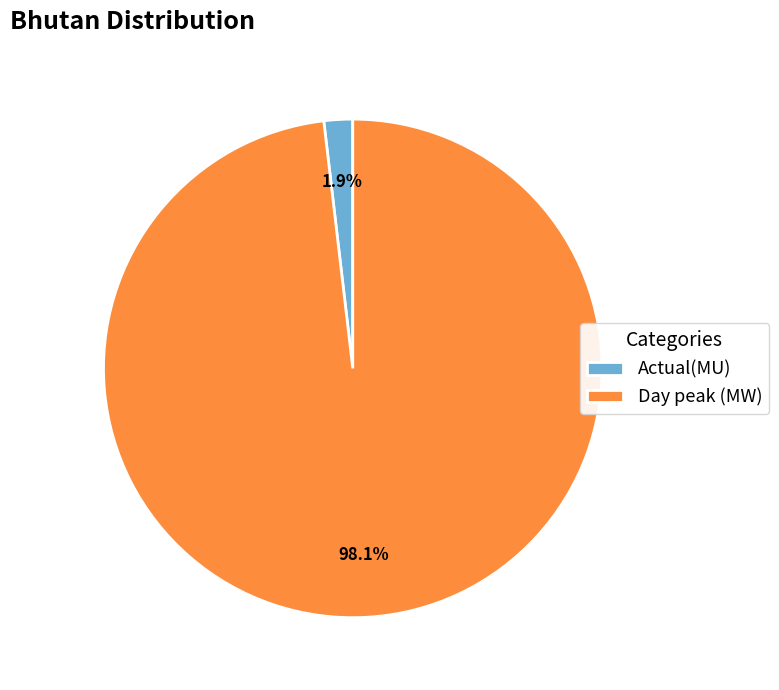

To the nearest percent, what portion does Day peak (MW) represent?

98%